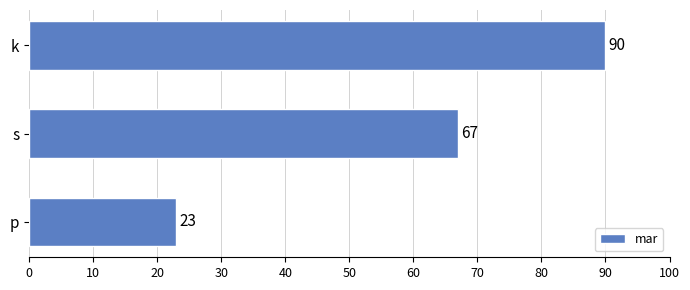

Reading bottom to top, extract all data points from this chart.

23	67	90